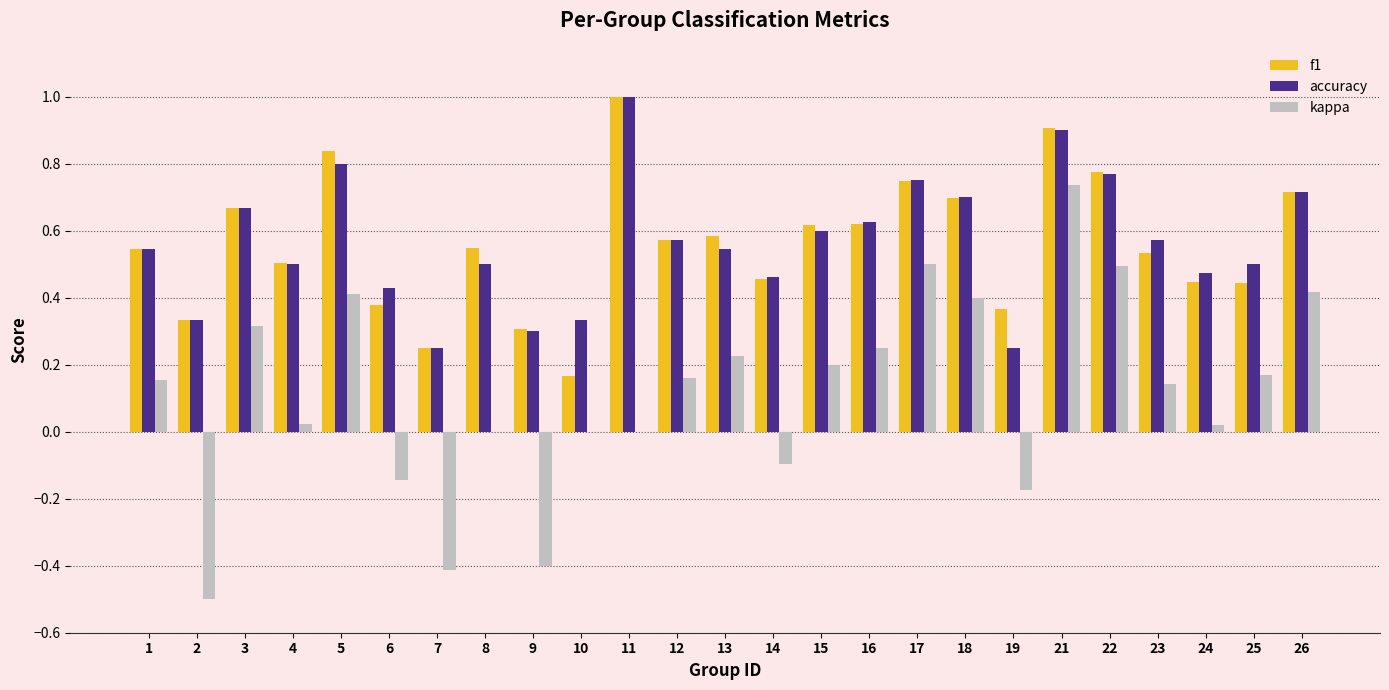

What is the greatest value displayed?

1.0